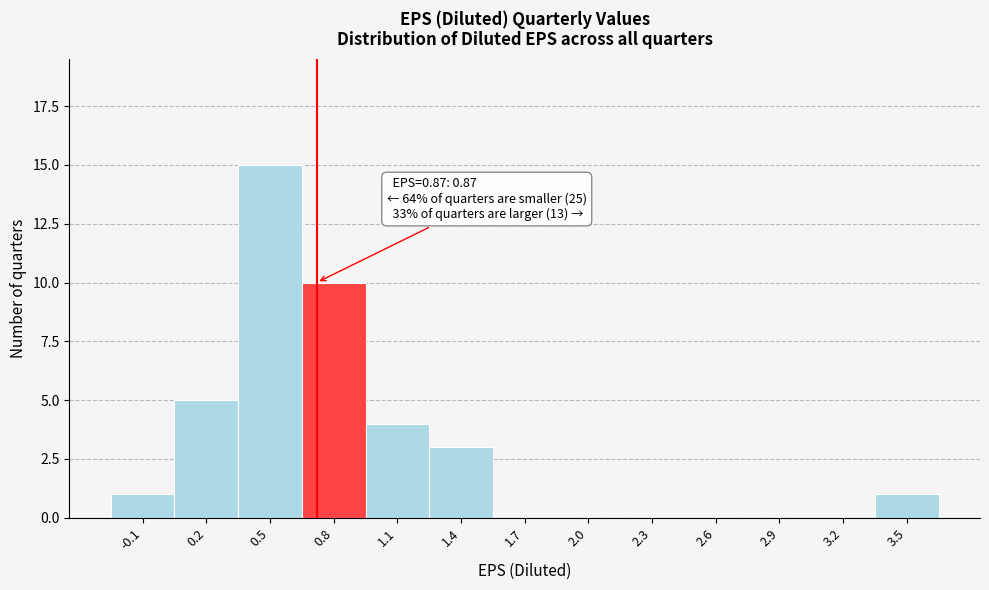

Reading left to right, what are all the values shown in this chart?

-0.1=1	0.2=5	0.5=15	0.8=10	1.1=4	1.4=3	1.7=0	2.0=0	2.3=0	2.6=0	2.9=0	3.2=0	3.5=1